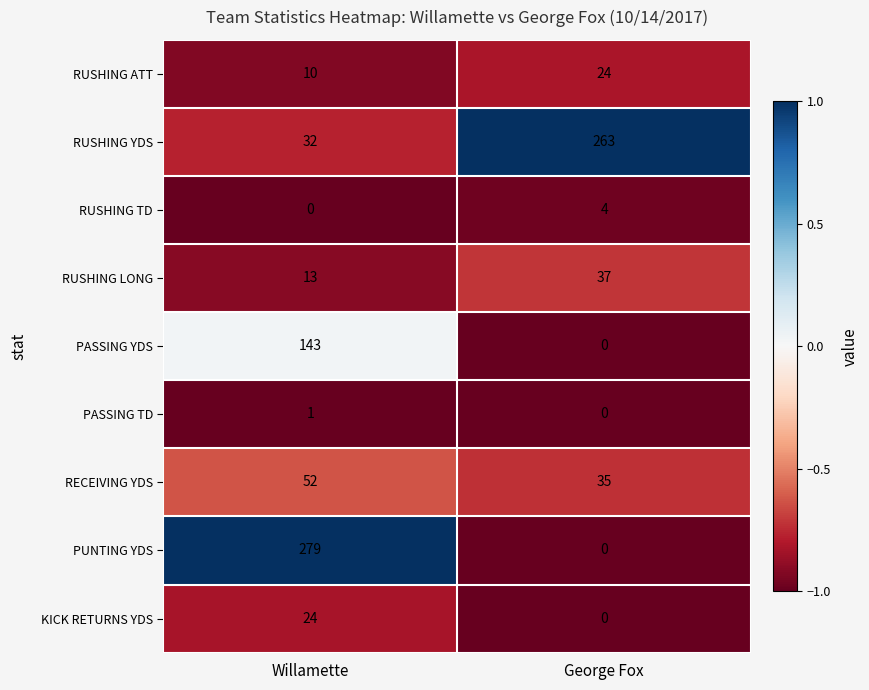

What is the maximum value for RUSHING YDS?

263